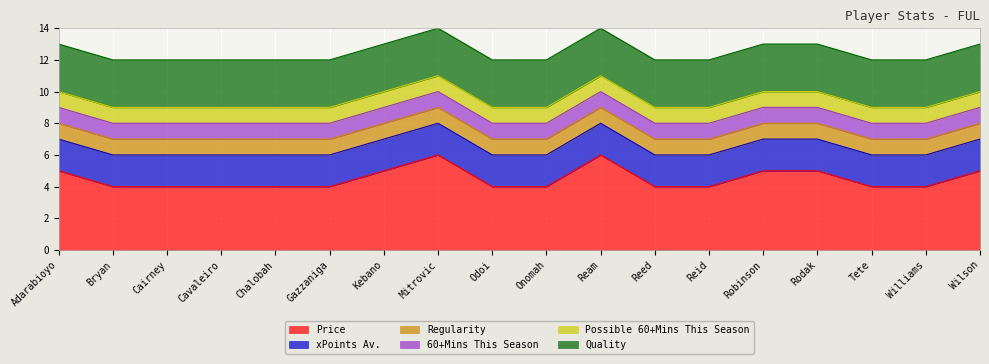

True or false: Price and Quality cross at least once.

False